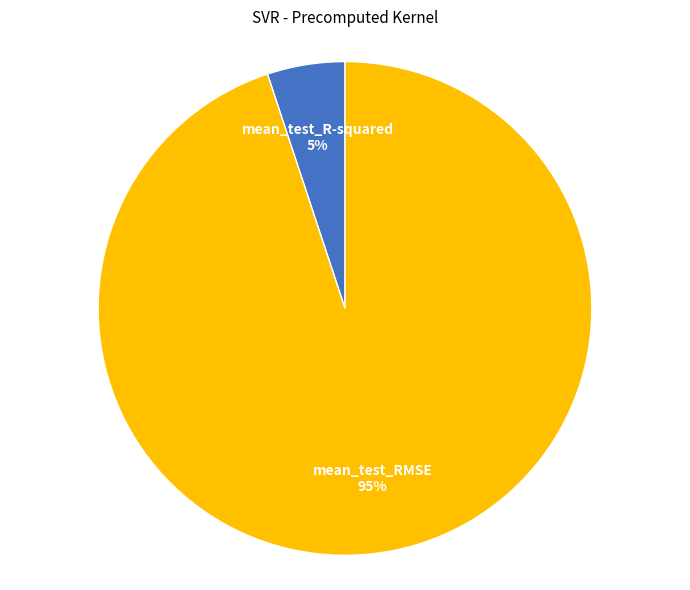

Is there a majority slice in this chart?

Yes